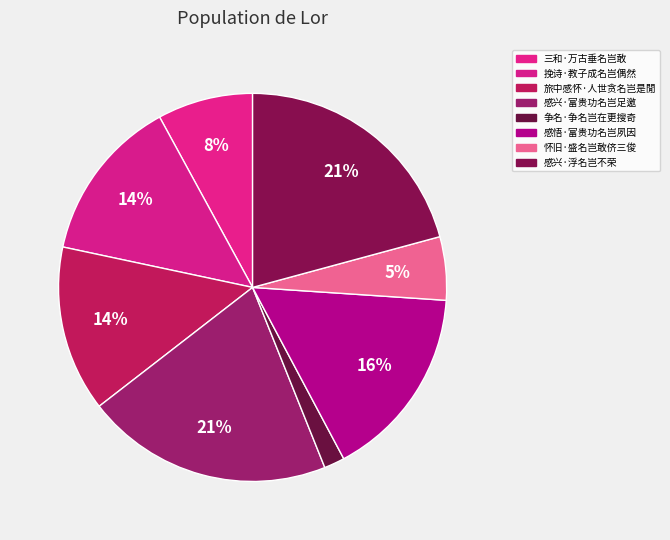

How many segments does this pie chart have?

8